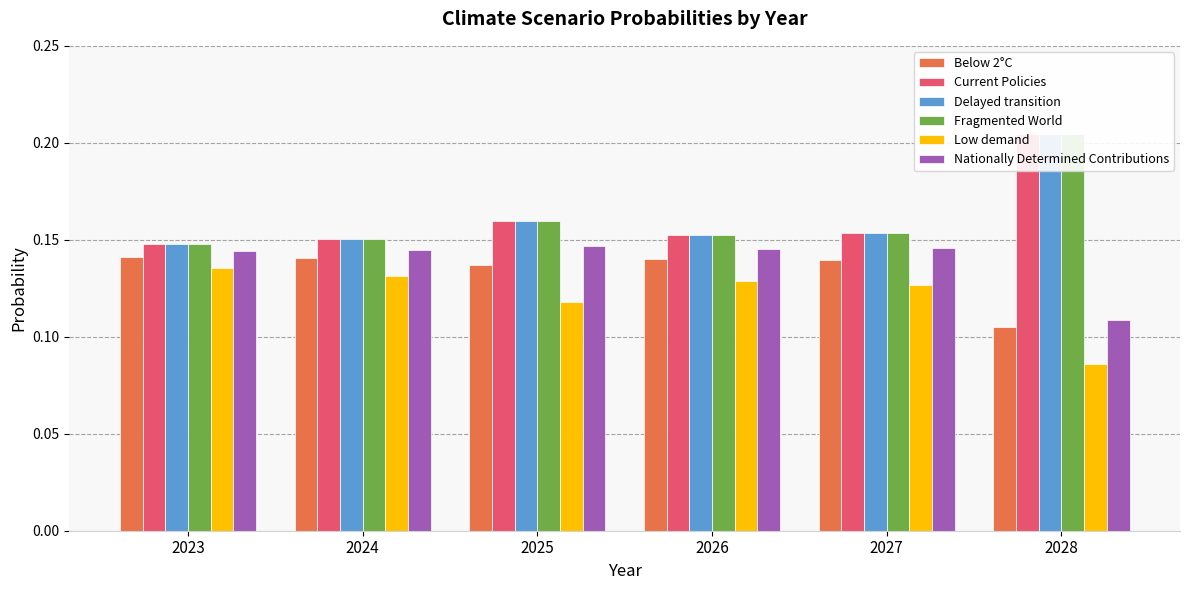

The Below 2°C series shows 0.0 at 2024. True or false?

False